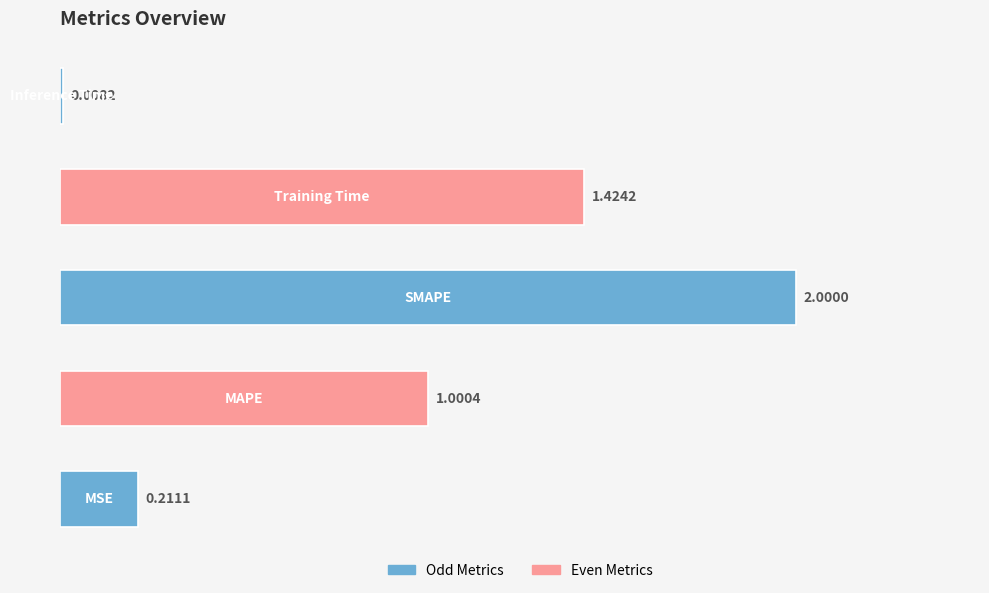

Does the chart contain any negative values?

No